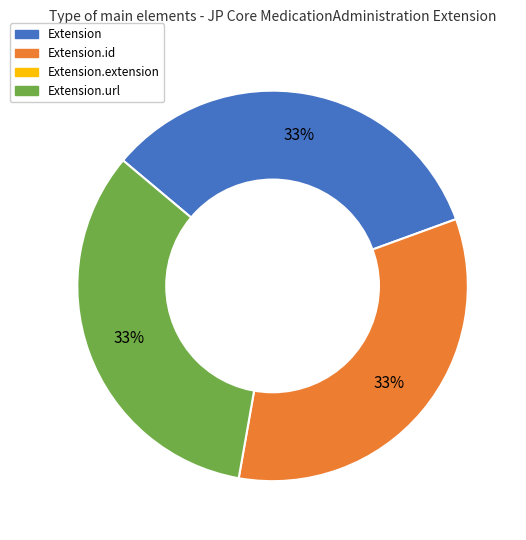

Count the number of slices in the pie.

3